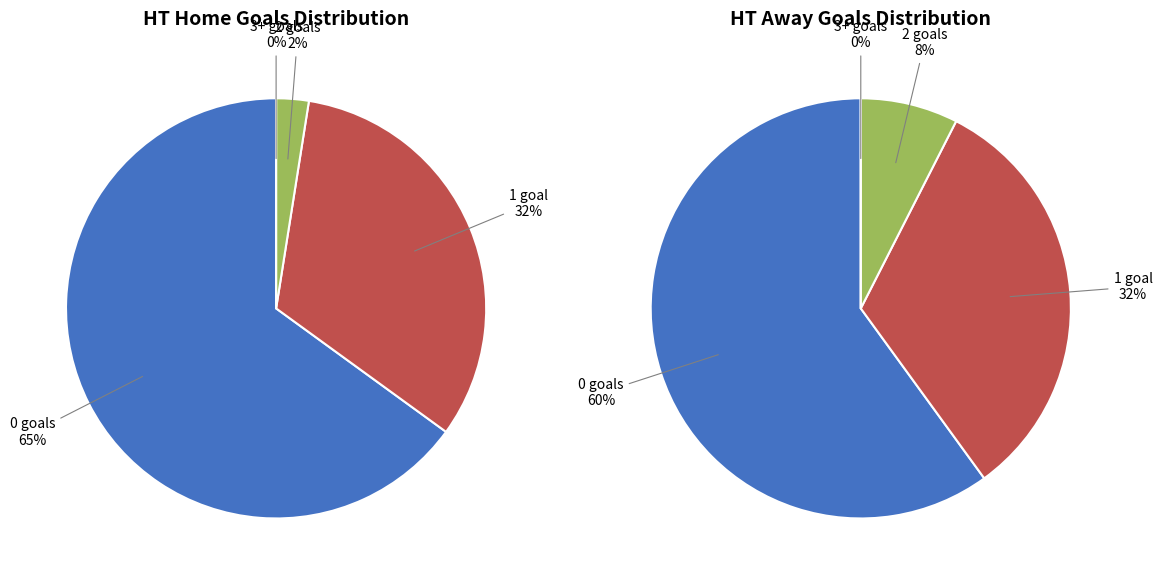

Is it true that 0 is 26% of the pie?

False